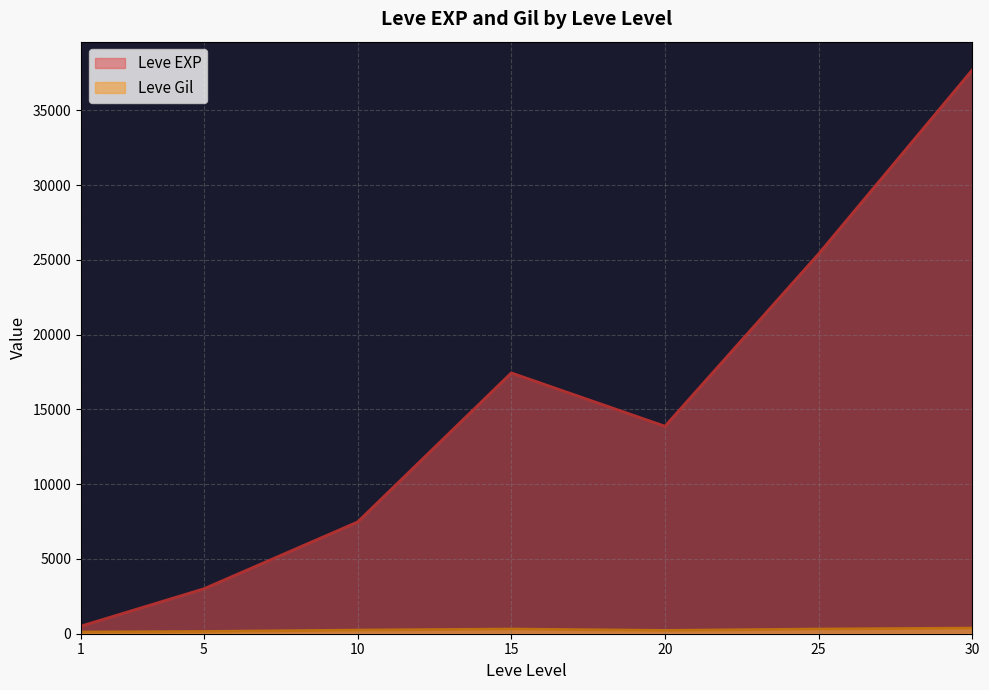

Between 5 and 25, which is larger?

25